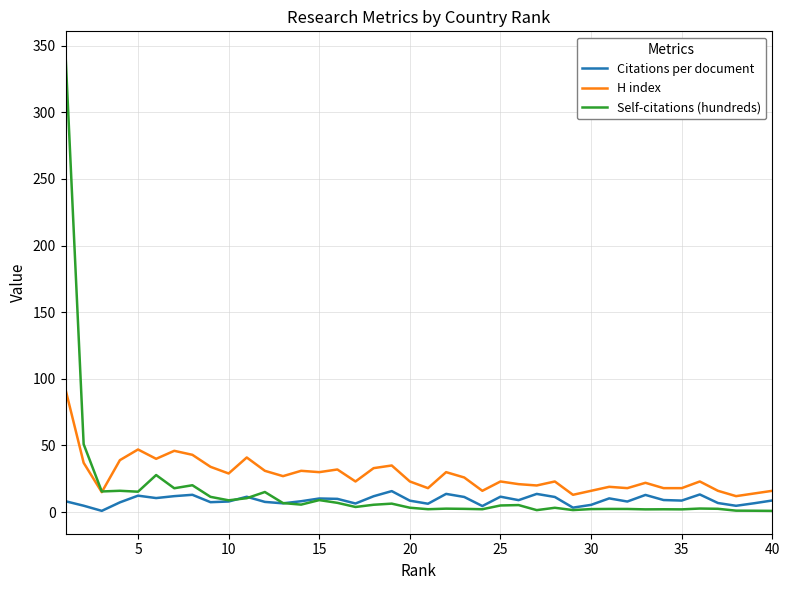

Which series has the largest range (max minus min)?

Self-citations (hundreds)